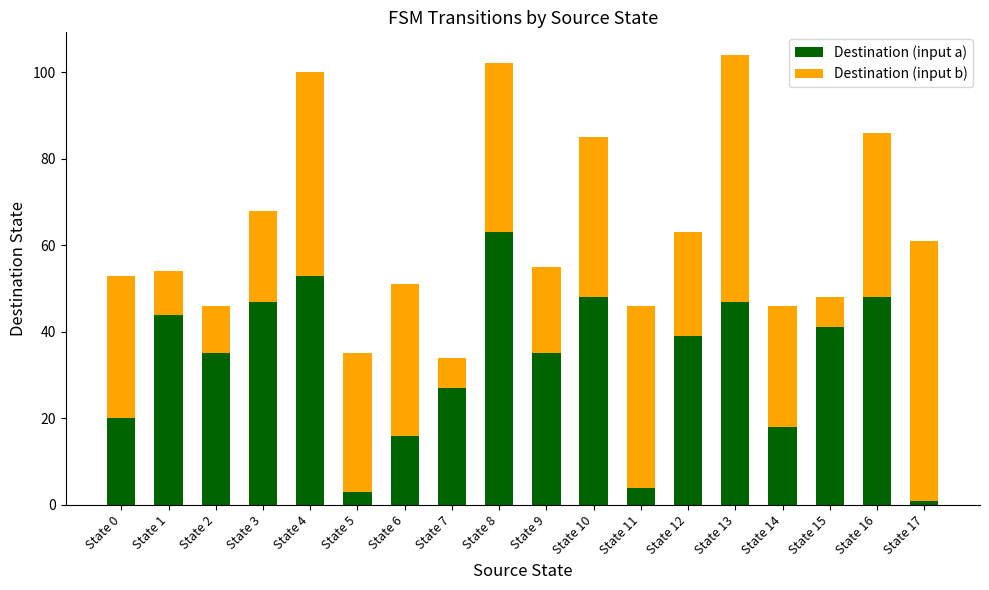

How many values in the Destination (input a) series are below 39?

9